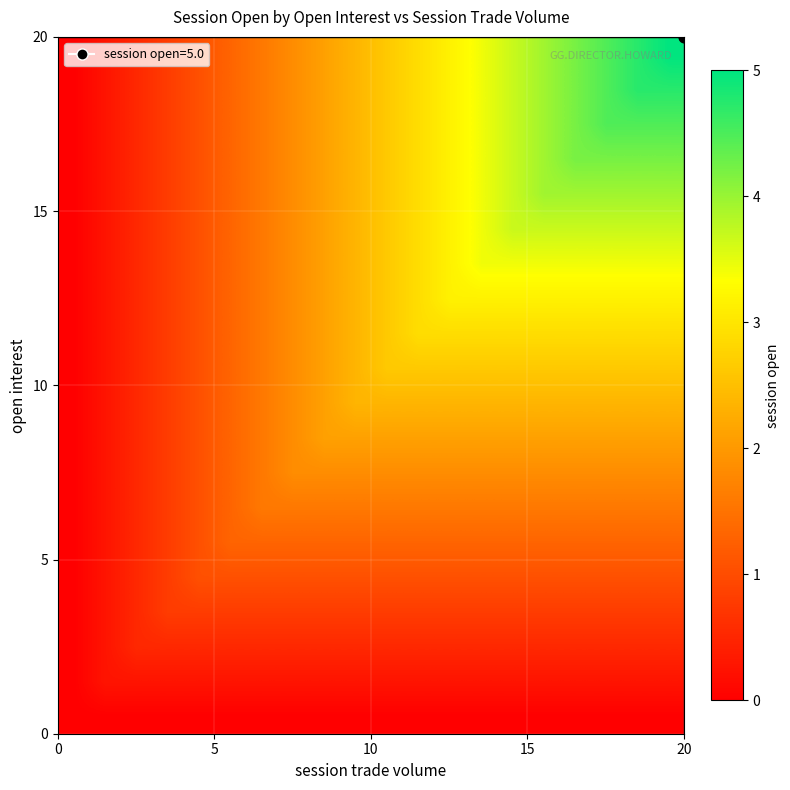

Count the number of data series in this chart.

20